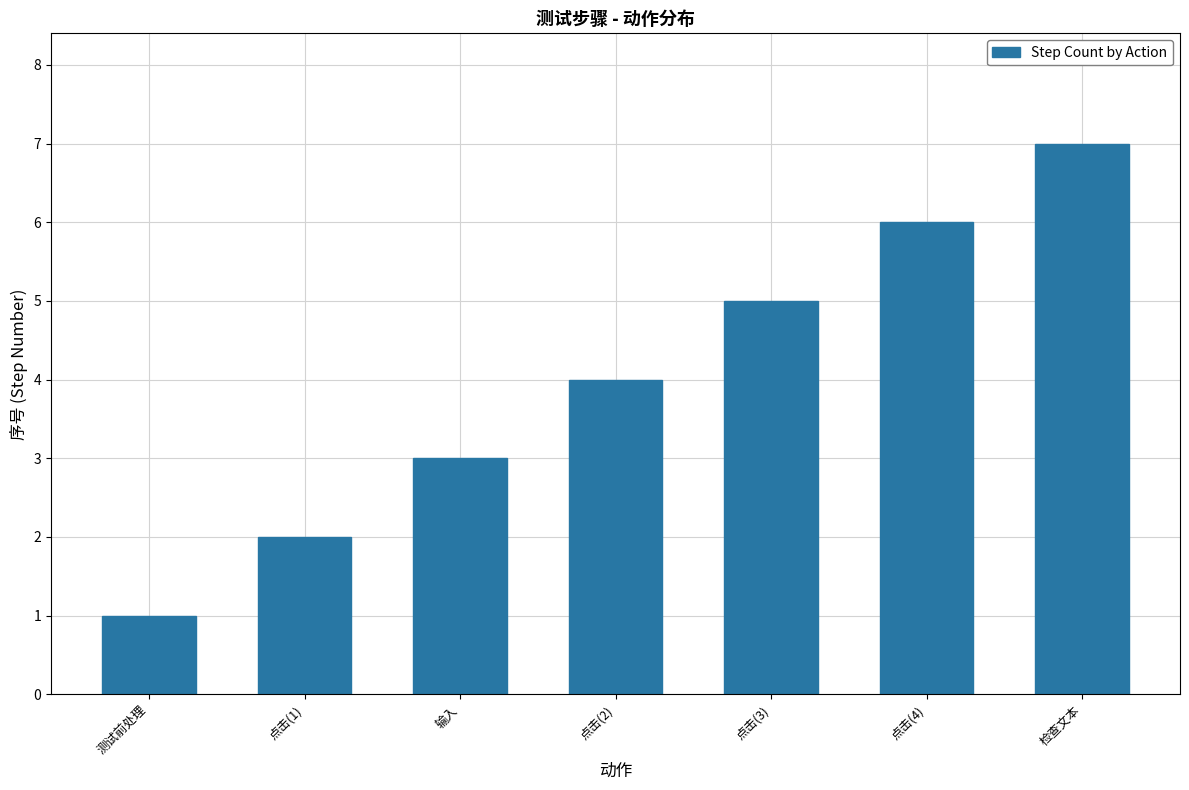

What is the ratio of the value at 输入 to the value at 测试前处理?

3.0